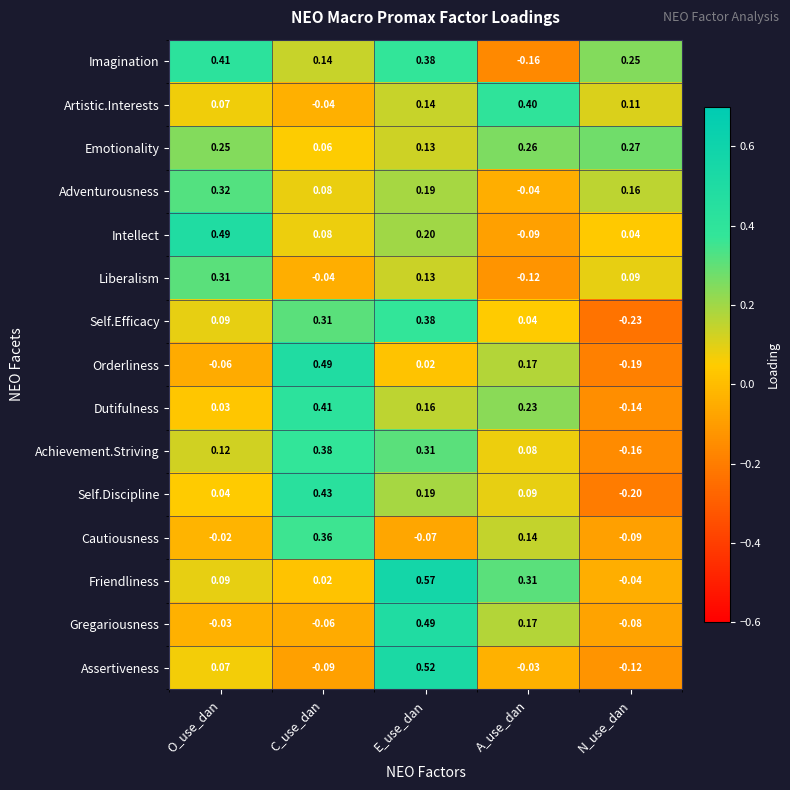

Between O_use_dan and N_use_dan, which series saw the biggest shift?

Intellect